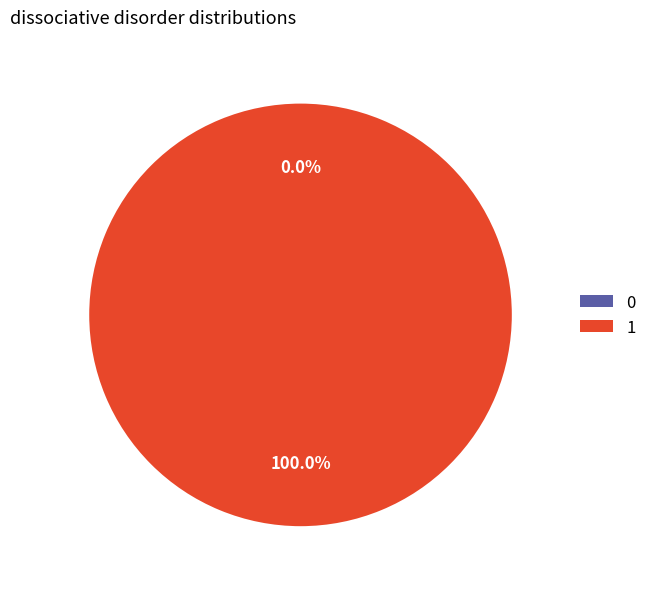

To the nearest percent, what is the combined percentage of 1 and 0?

100%